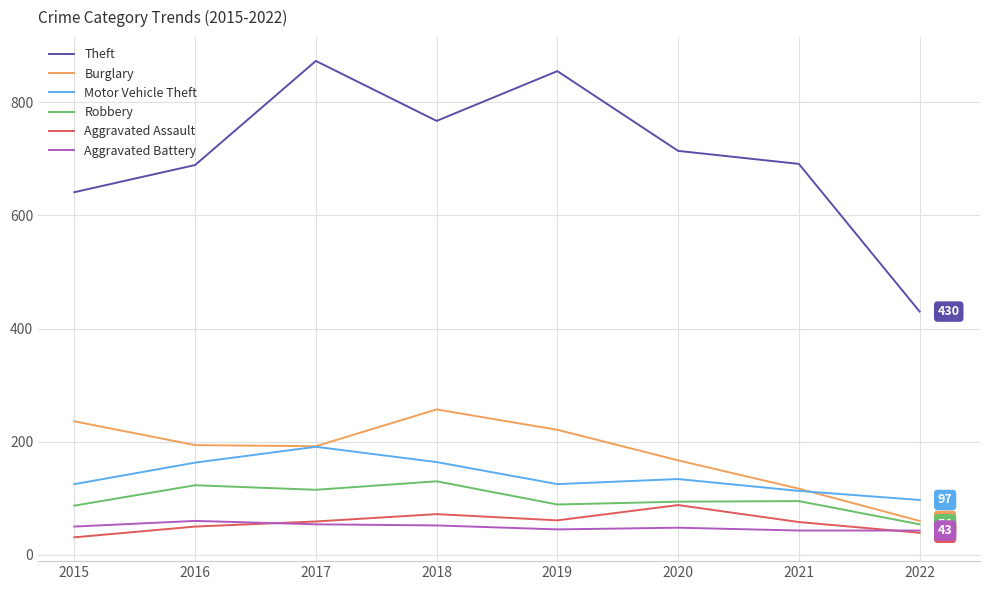

What is the difference between the Theft values at 2019 and 2021?

164